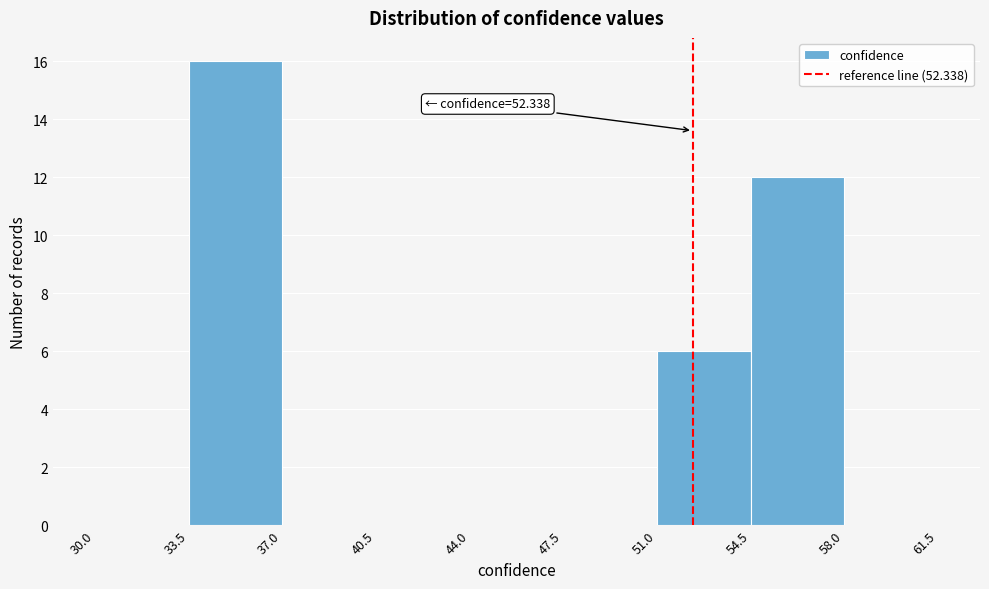

Over which range of the x-axis is the bar tallest?

33.5 to 37.0